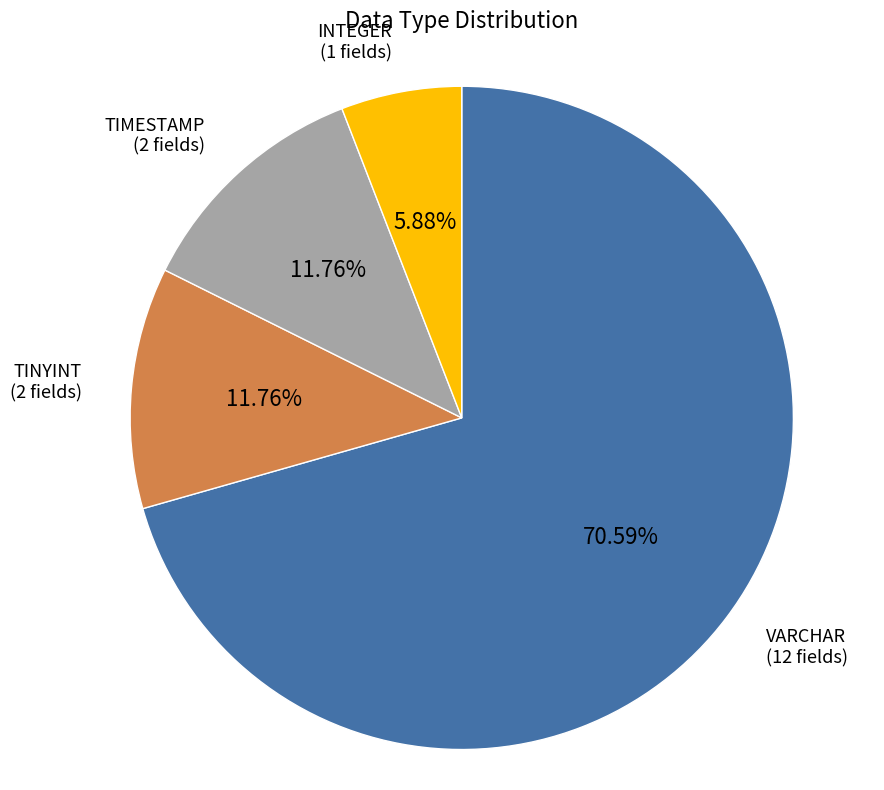

To the nearest percent, what is the average slice percentage?

25%